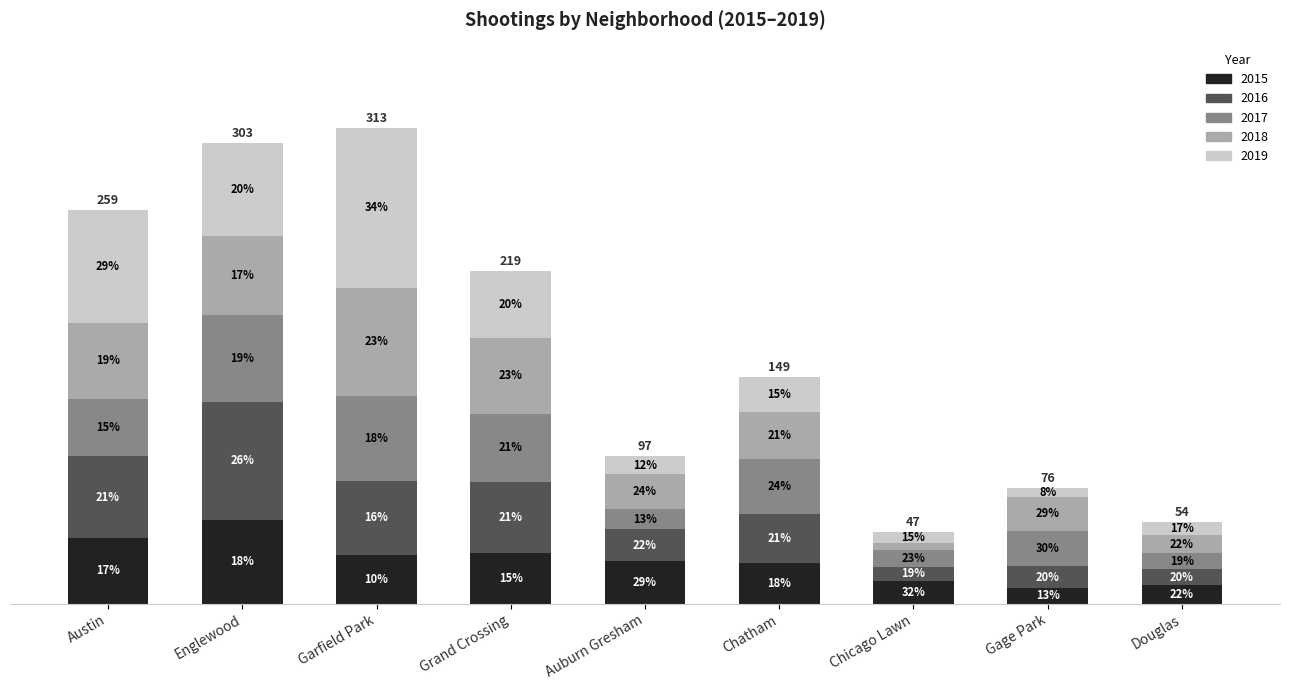

Are the bars horizontal?

No